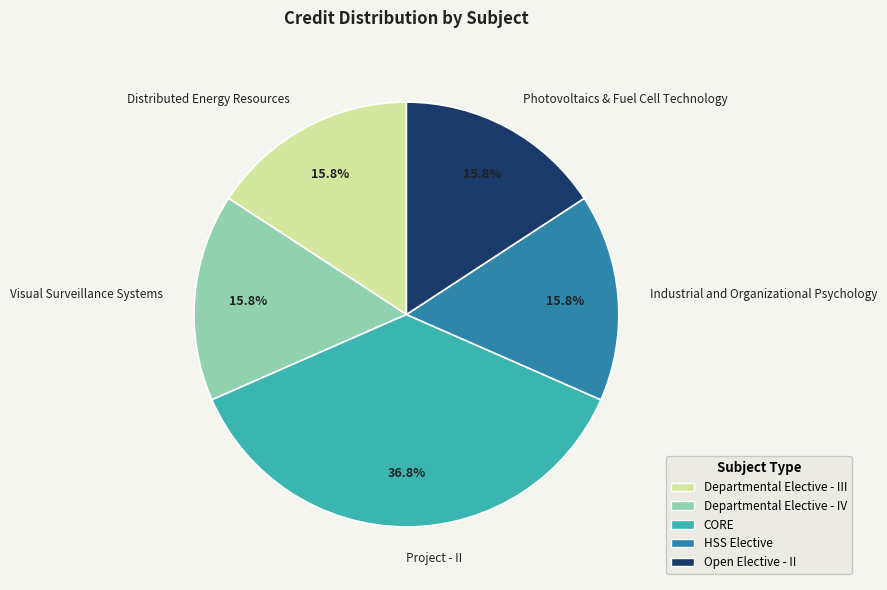

What percentage is NOT represented by Photovoltaics & Fuel Cell Technology?

84.2%